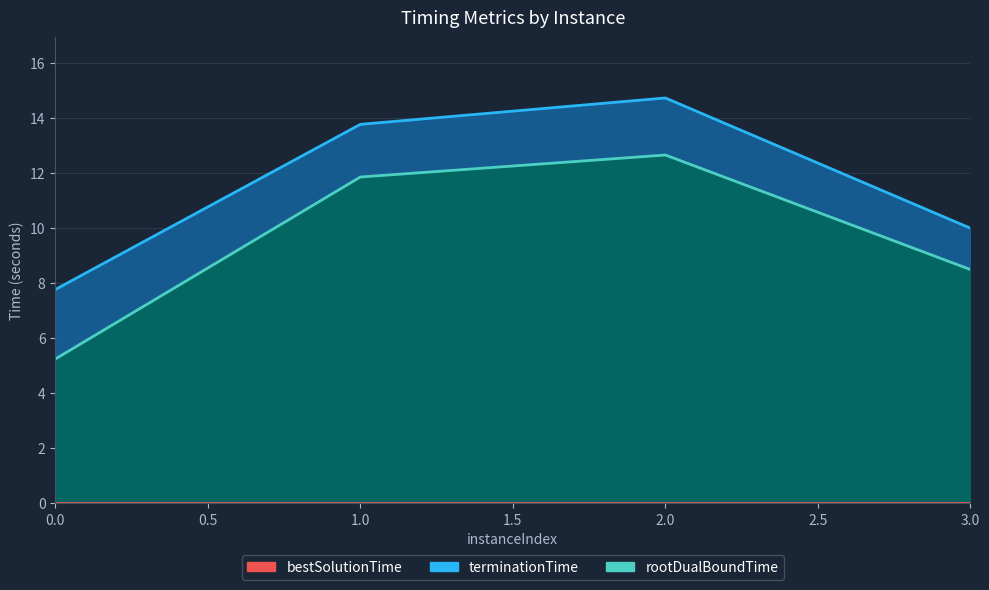

At how many categories does at least one series exceed 1?

4